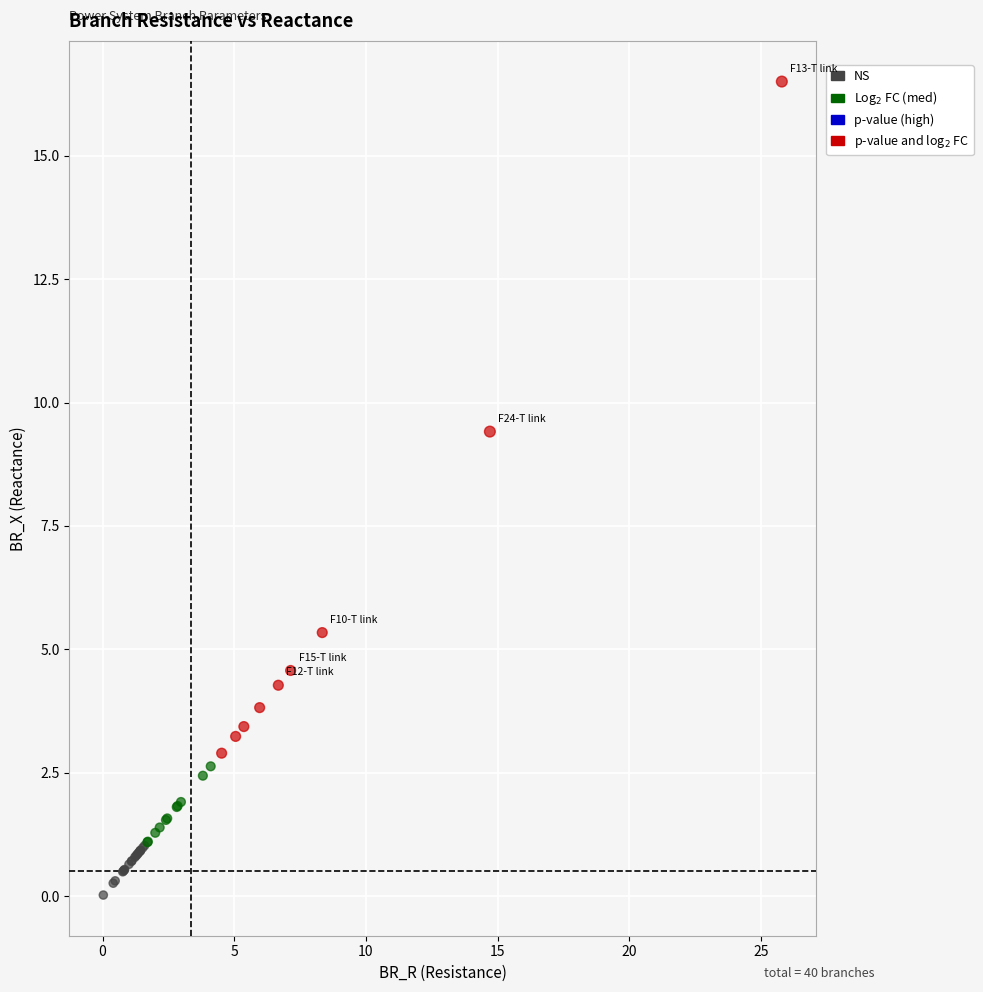

What Y value in the scatter plot is closest to 8?

9.4